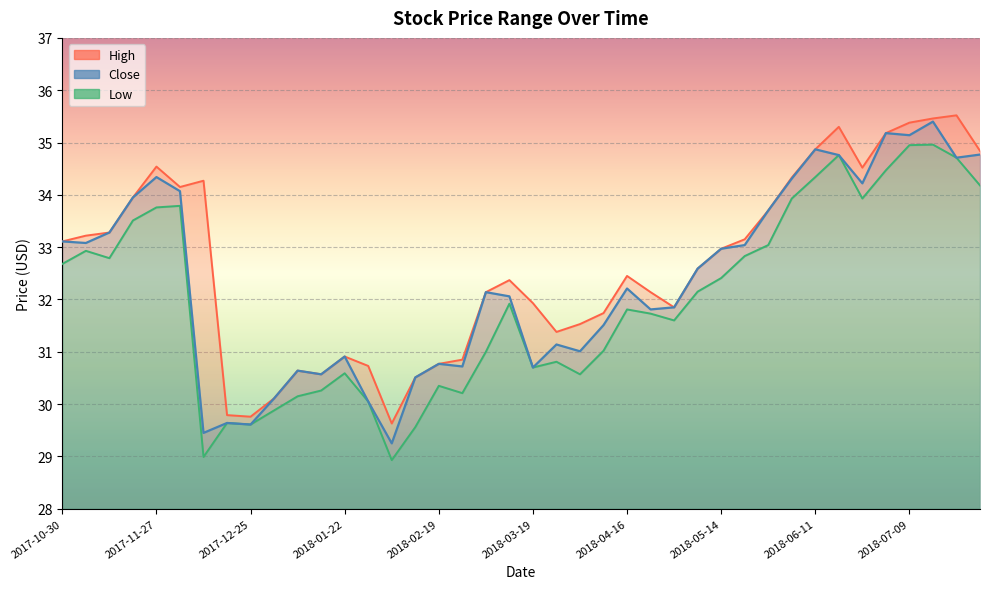

Where is Low nearest to the value 31?

2018-03-05